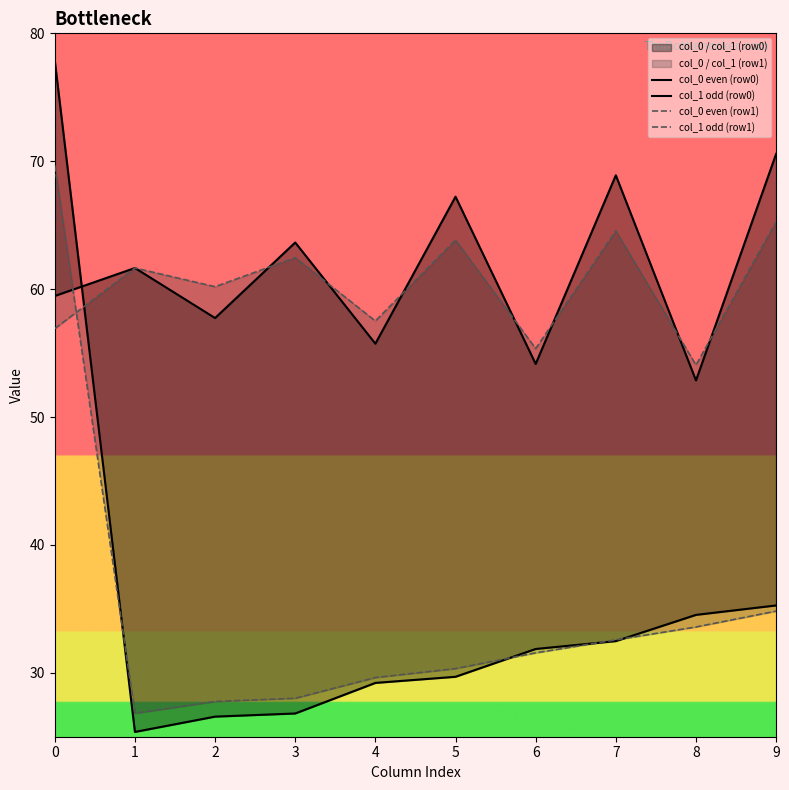

Where does the col_0 even (row0) series first go above 61?

1